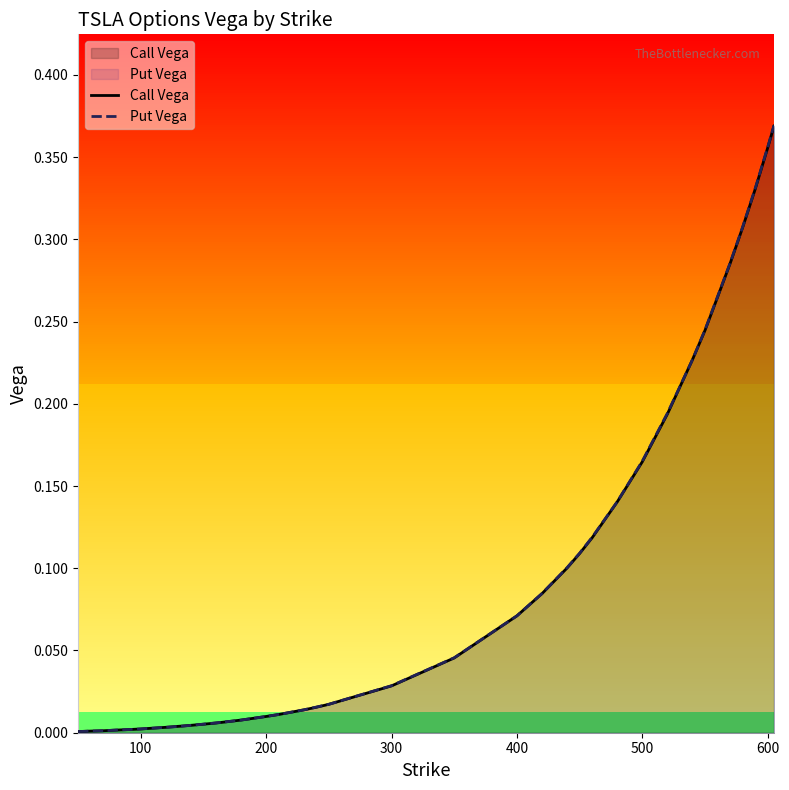

What is the difference between the second highest and second lowest values in the Call Vega series?

0.4